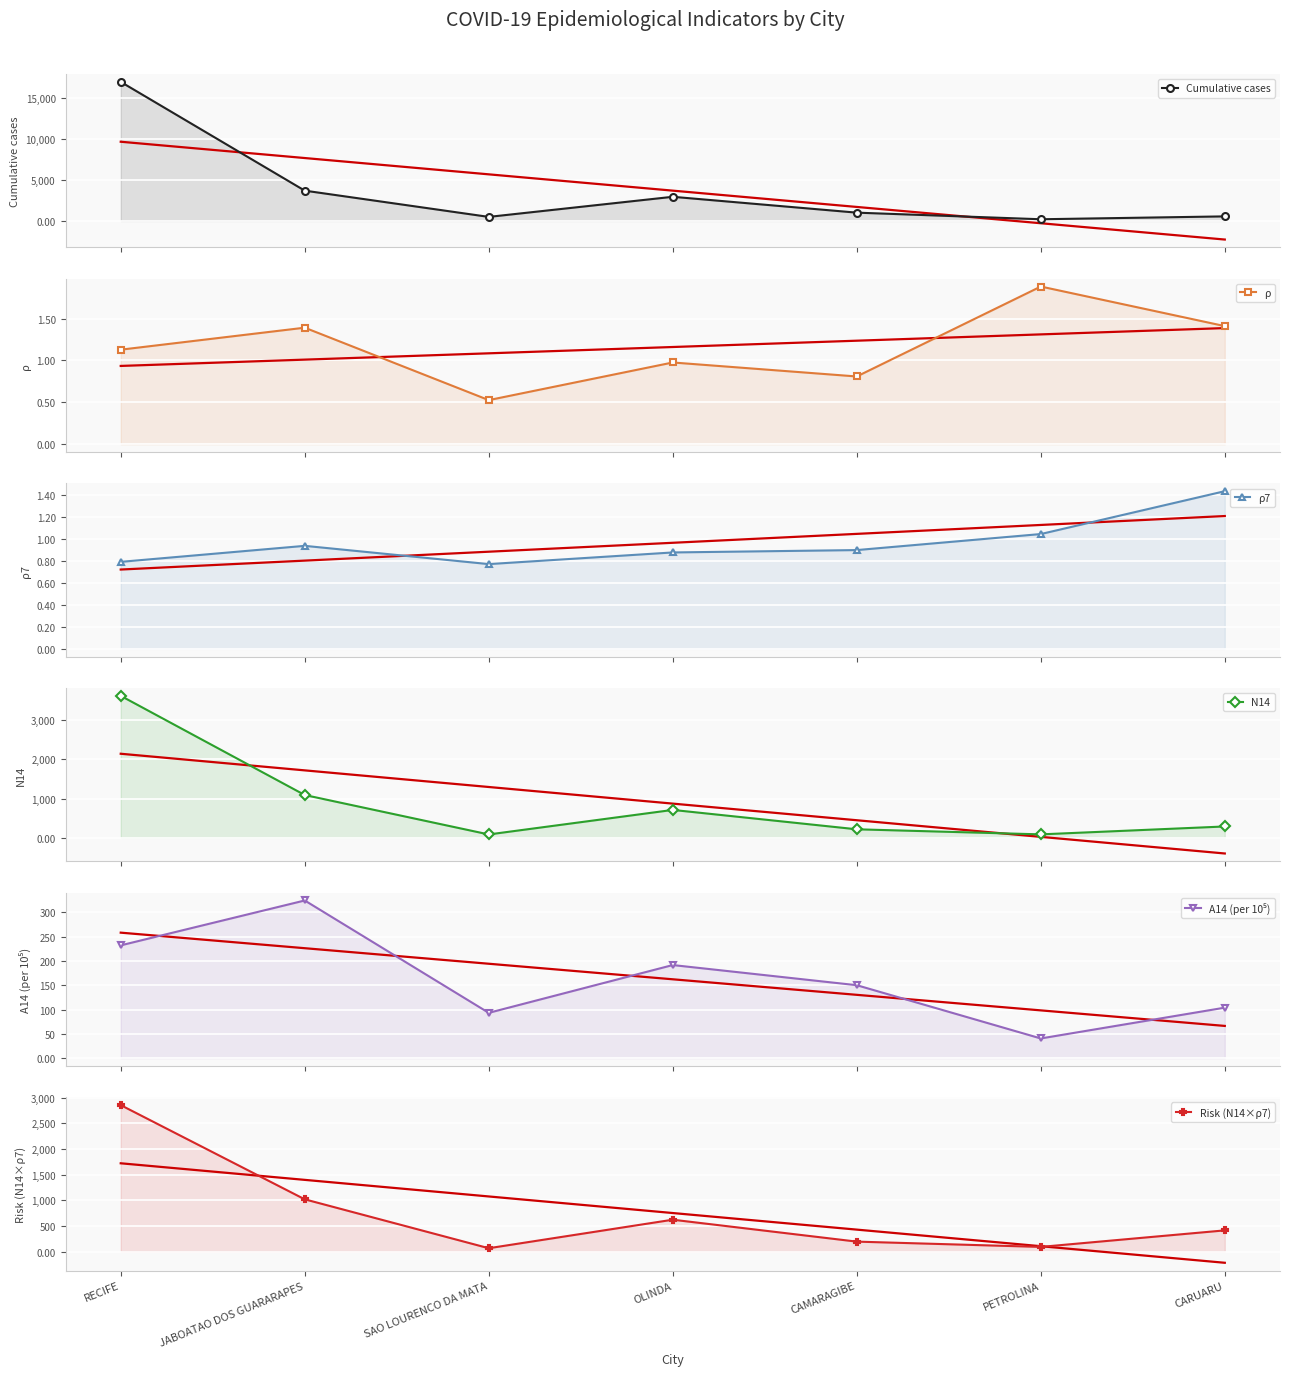

What is the difference between the maximum and minimum values in the N14 series?

3526.0